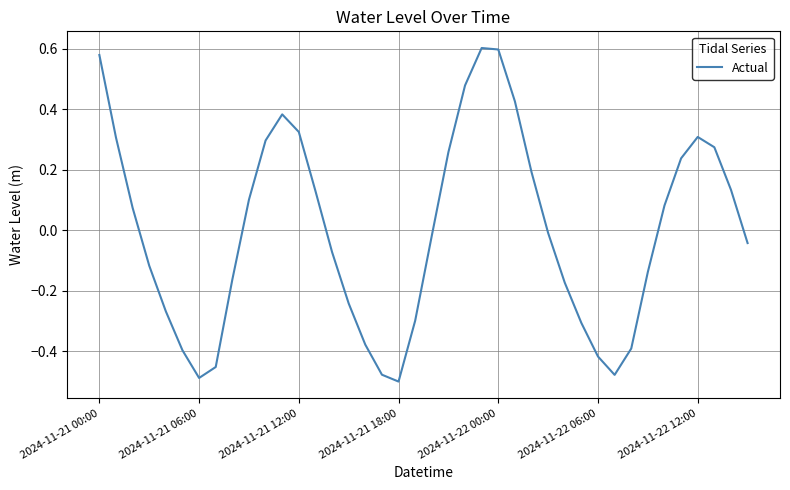

What is the smallest value displayed?

-0.5